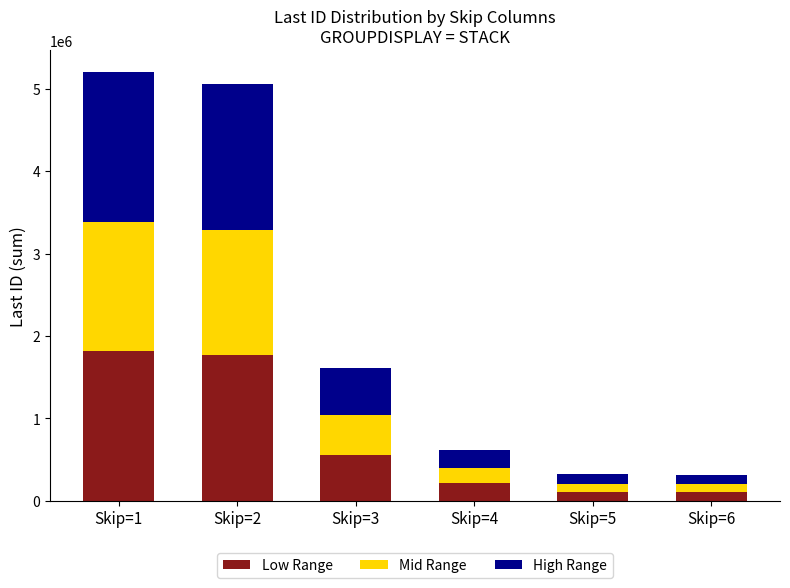

Does the chart contain any negative values?

No